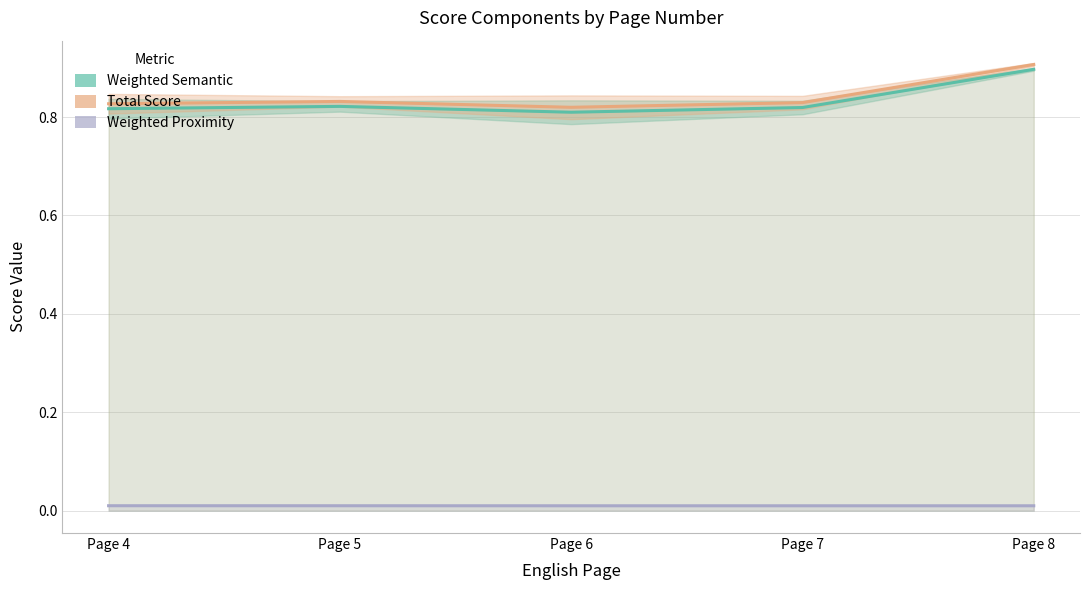

Rank the series by their maximum value, from lowest to highest.

Weighted Proximity, Weighted Semantic, Total Score